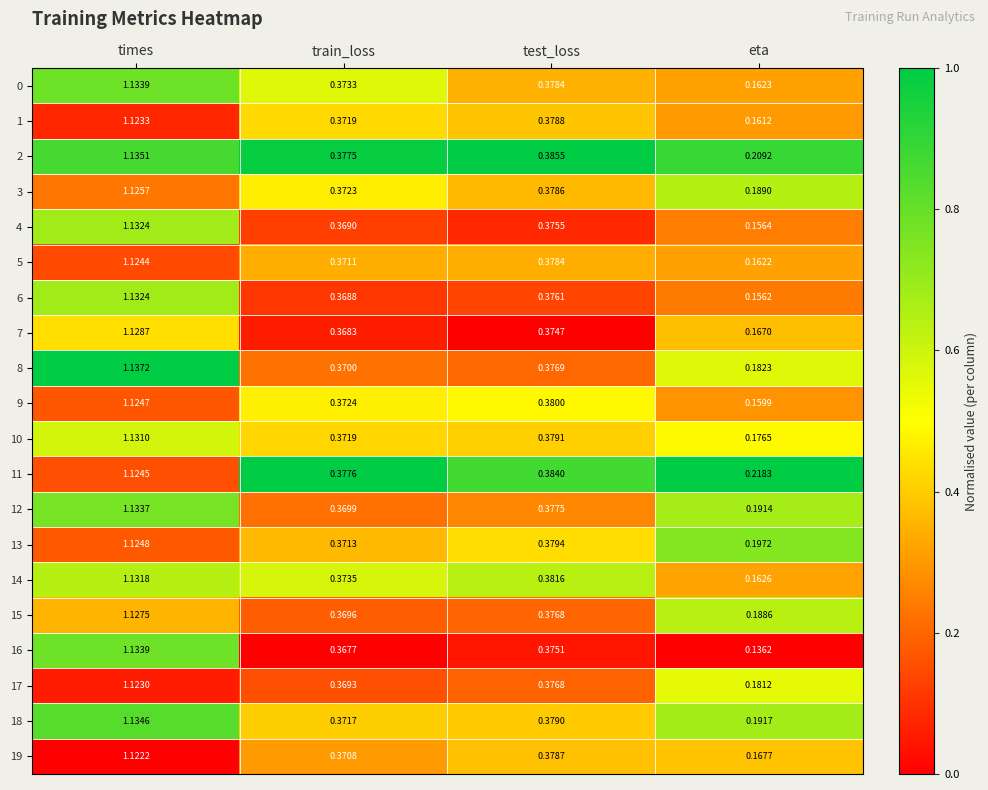

Is the value of 3 at eta greater than the value of 17 at times?

No